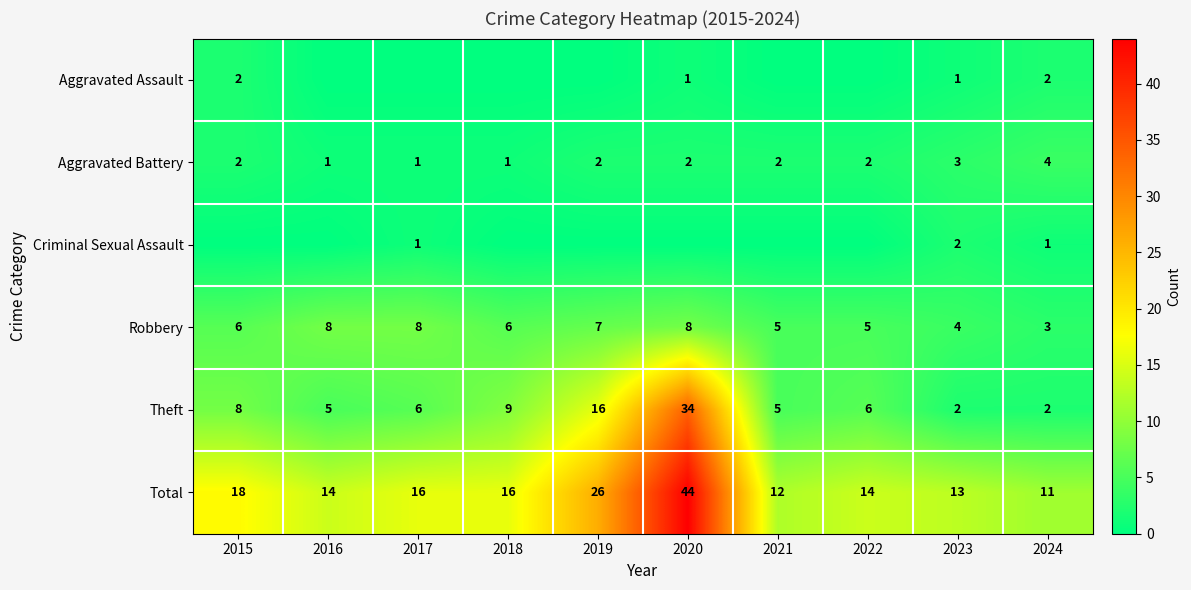

The Total series shows 16 at 2017. True or false?

True